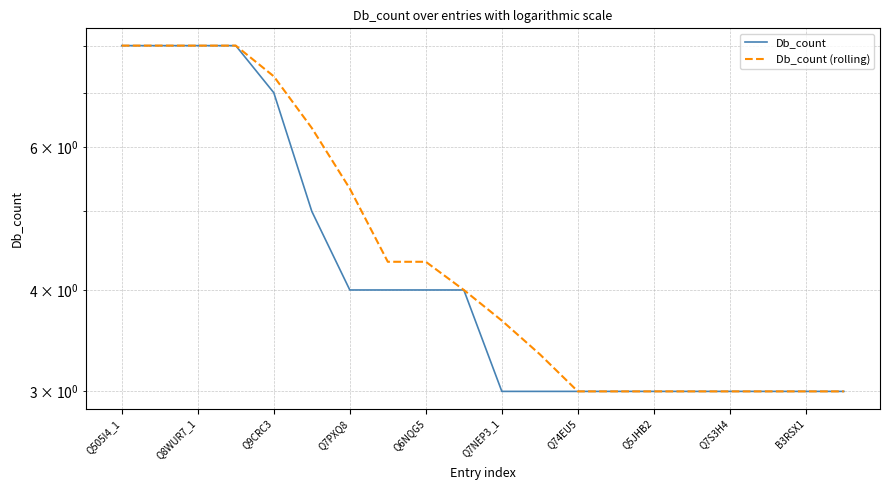

What is the total value across all series at 11?

6.3